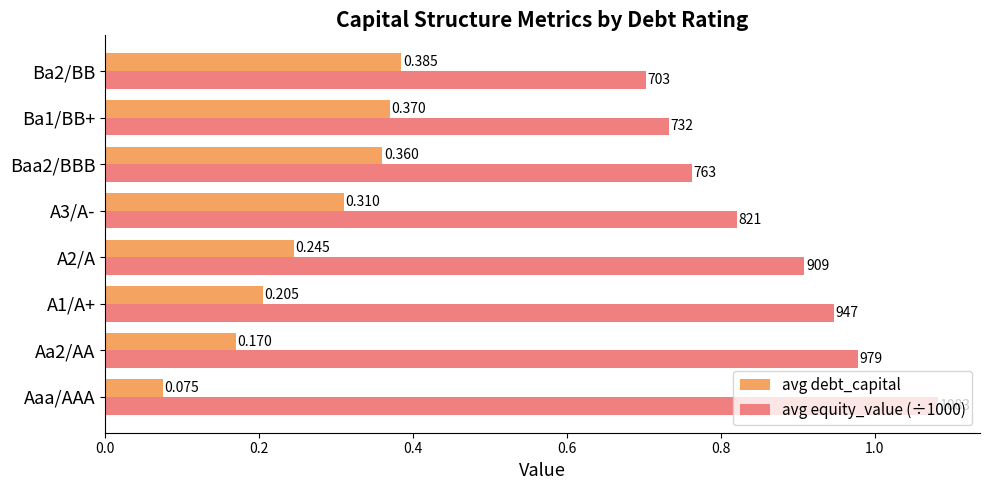

Which label corresponds to the smallest value in the chart?

Aaa/AAA